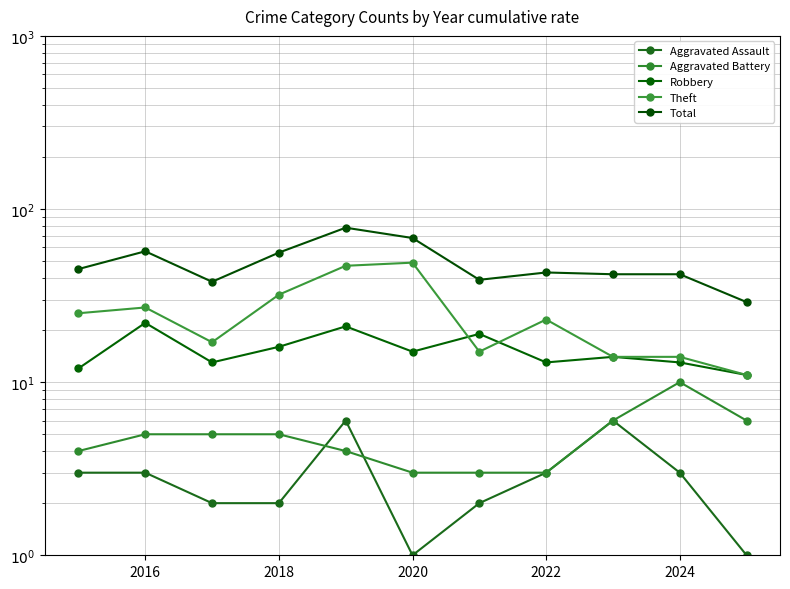

Does the chart have visible grid lines?

Yes